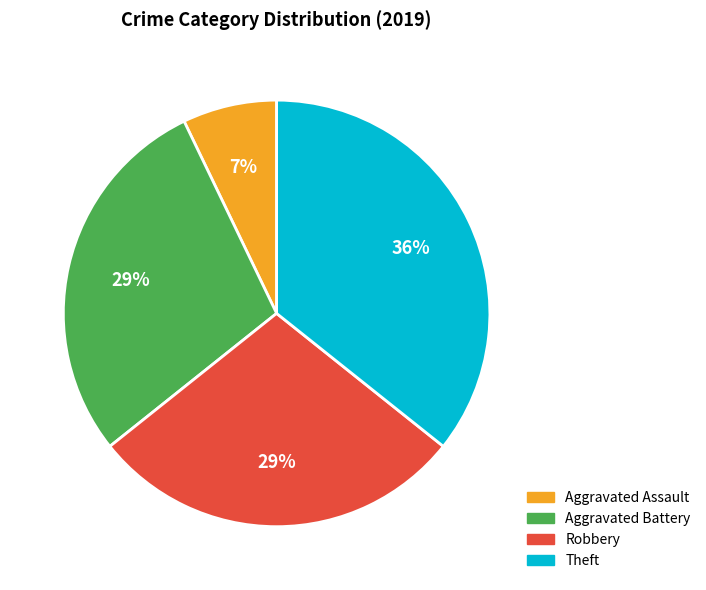

Does any single category account for the majority?

No